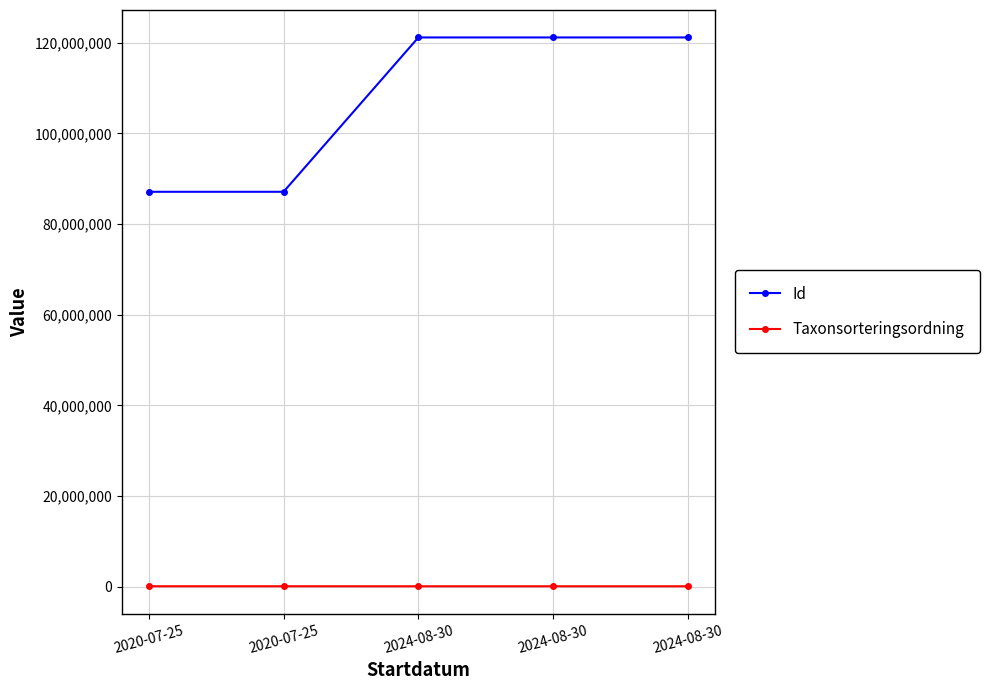

What are all the series names shown in the legend?

Id, Taxonsorteringsordning